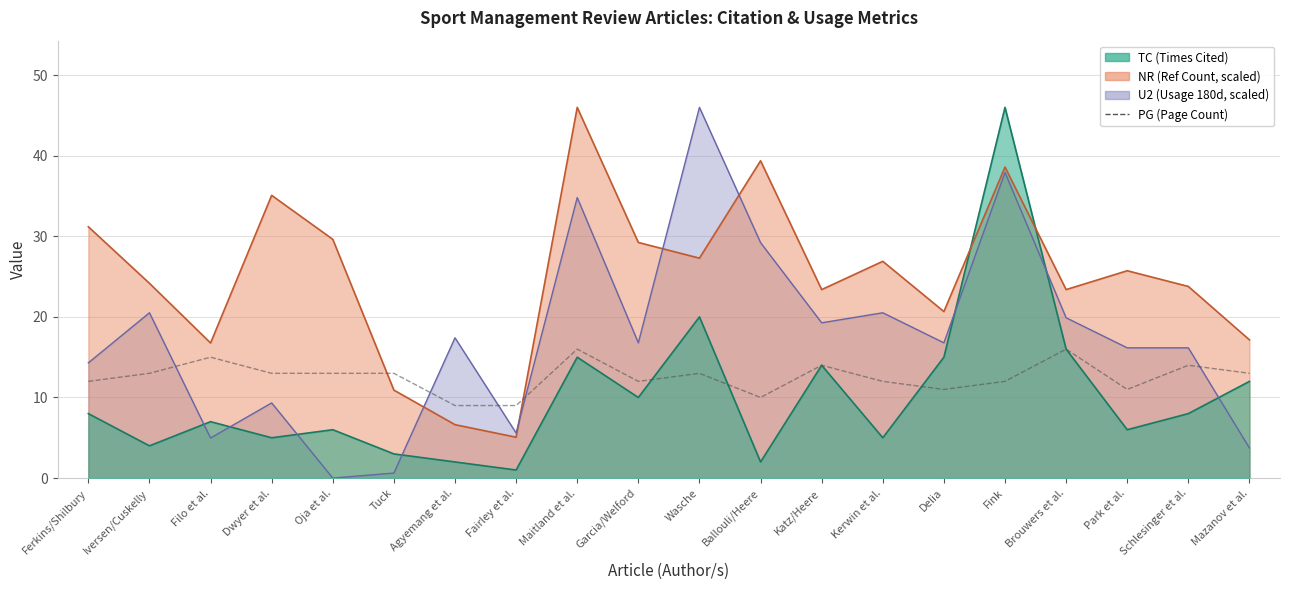

The value at Oja et al. is 21. True or false?

False